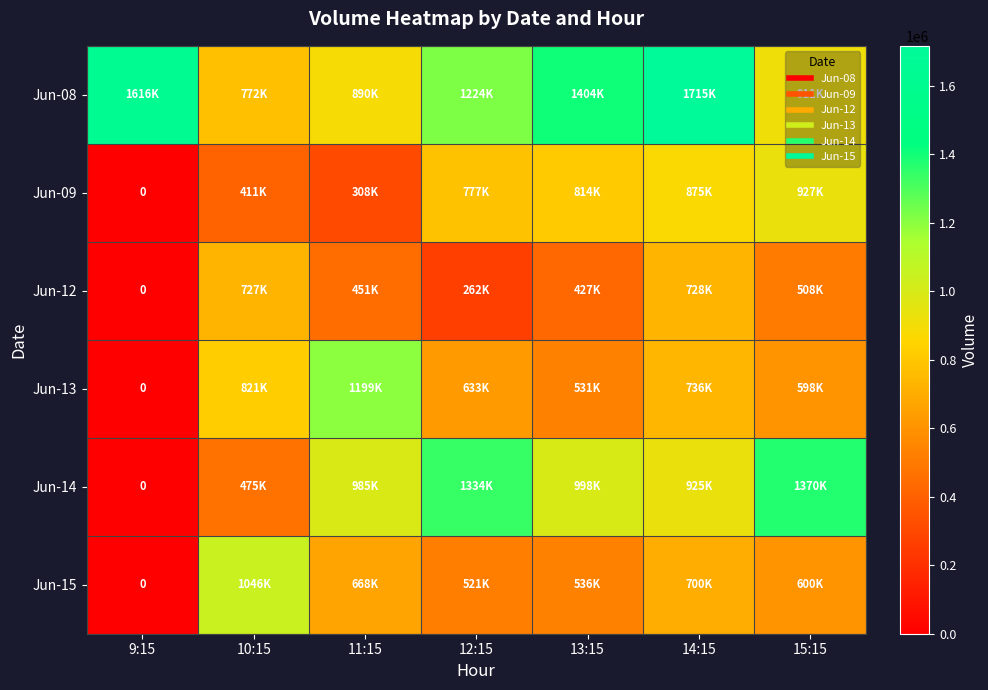

The Jun-09 series shows 1196783 at 13:15. True or false?

False